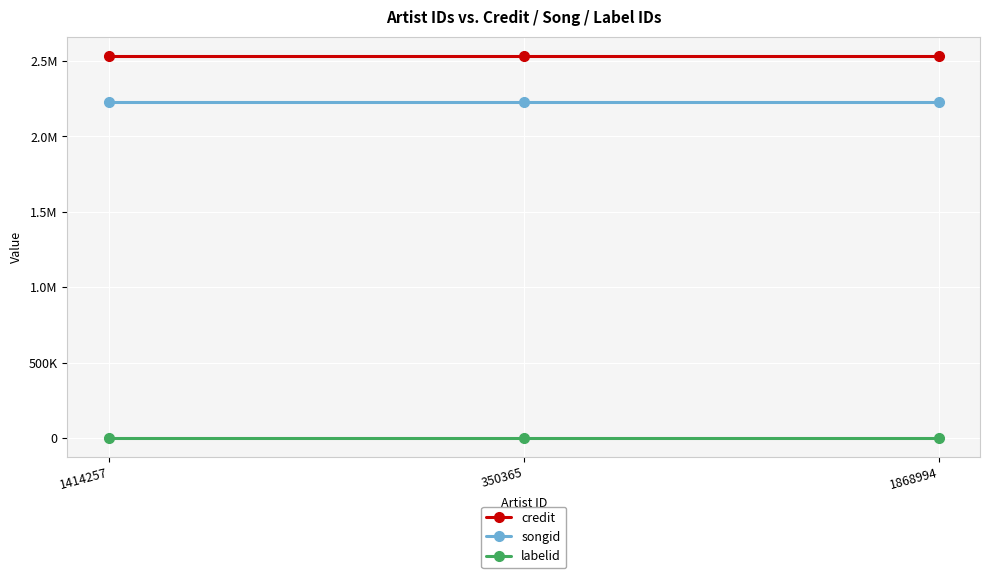

Does the chart have visible grid lines?

Yes